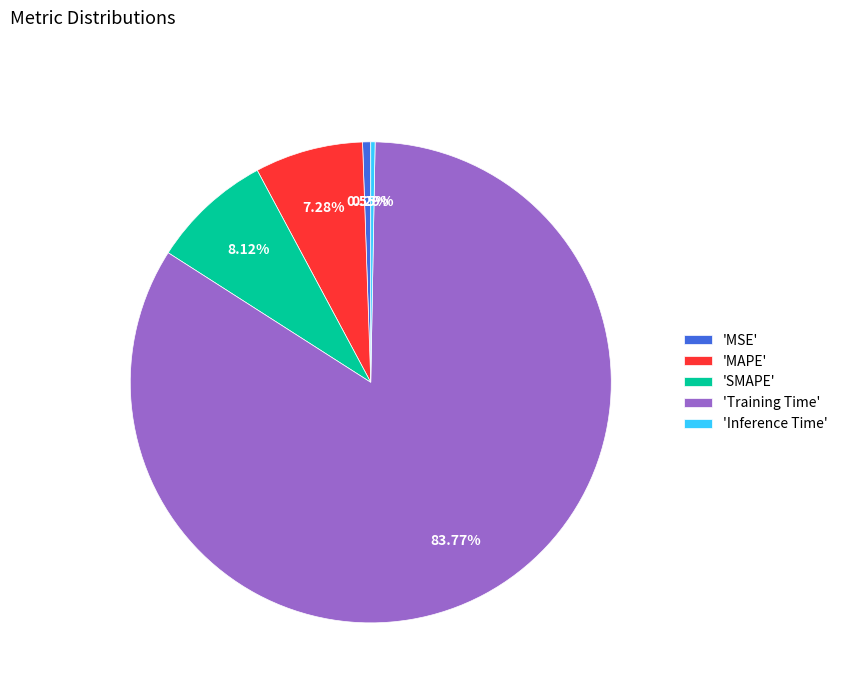

Which slice represents more than half of the pie?

'Training Time'